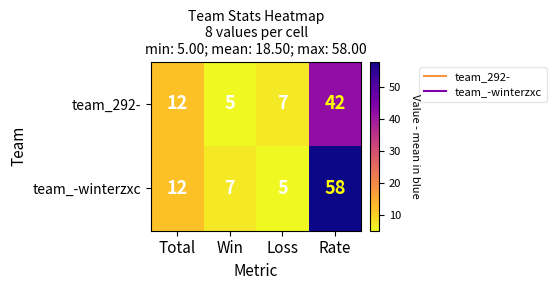

At which label is team_-winterzxc closest to 31?

Total